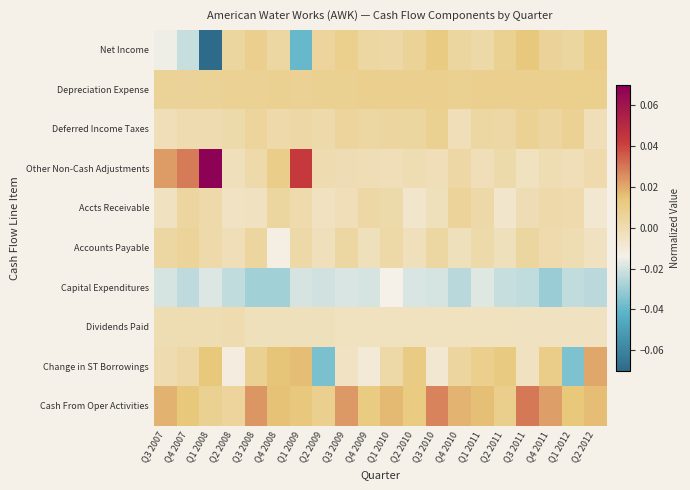

How many data points does each series have?

20